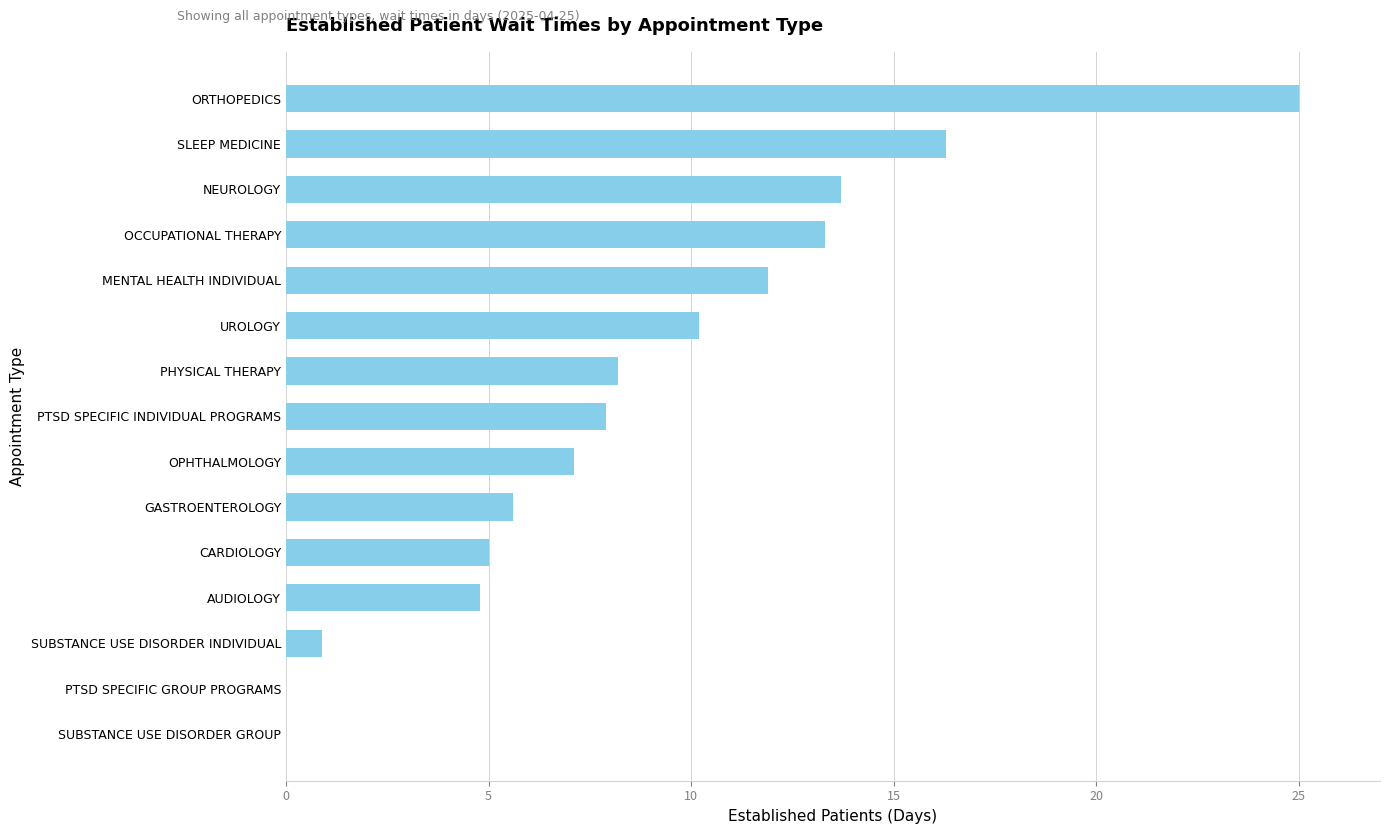

What is the greatest value displayed?

25.0